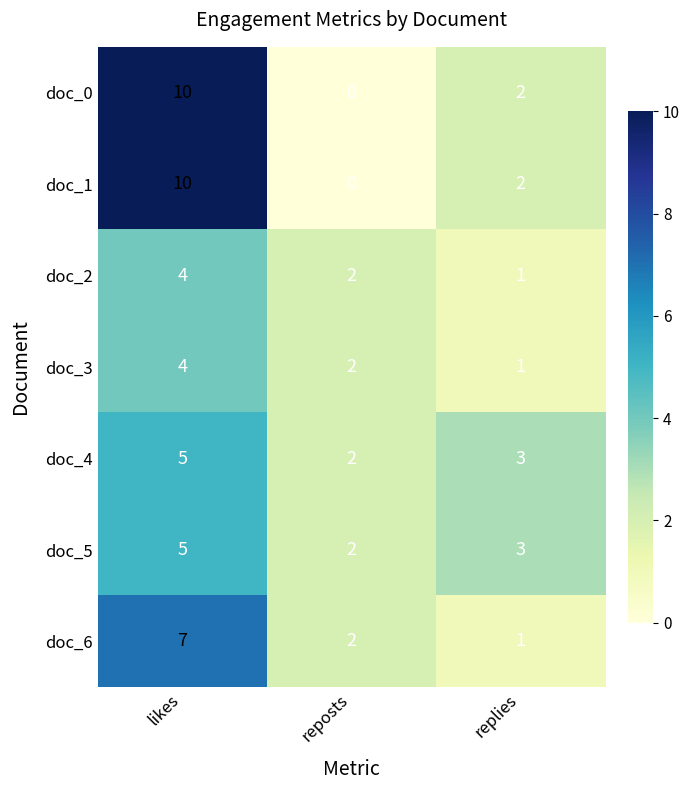

What is the difference between the doc_3 values at likes and replies?

3